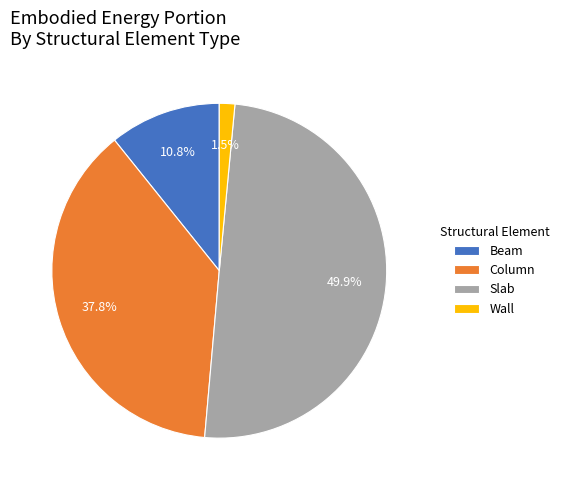

What portion of the pie excludes Column?

62.2%